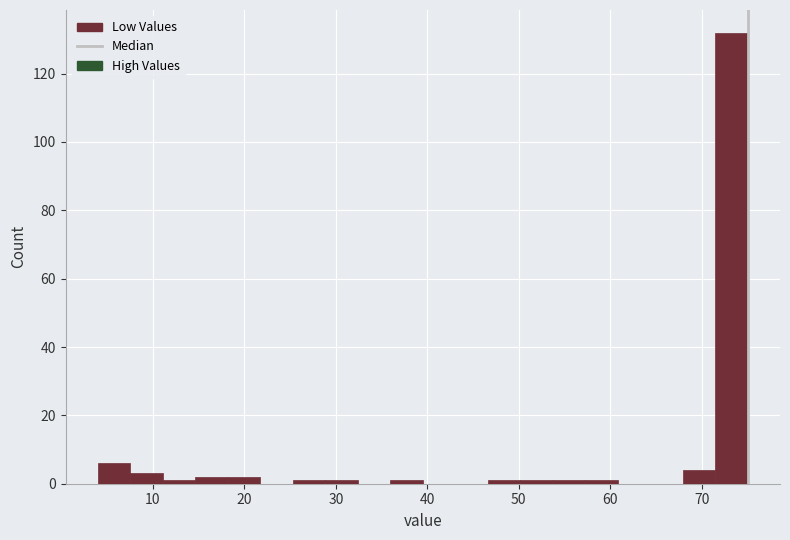

Read against the x-axis, roughly where is the centre of the tallest bar?

73